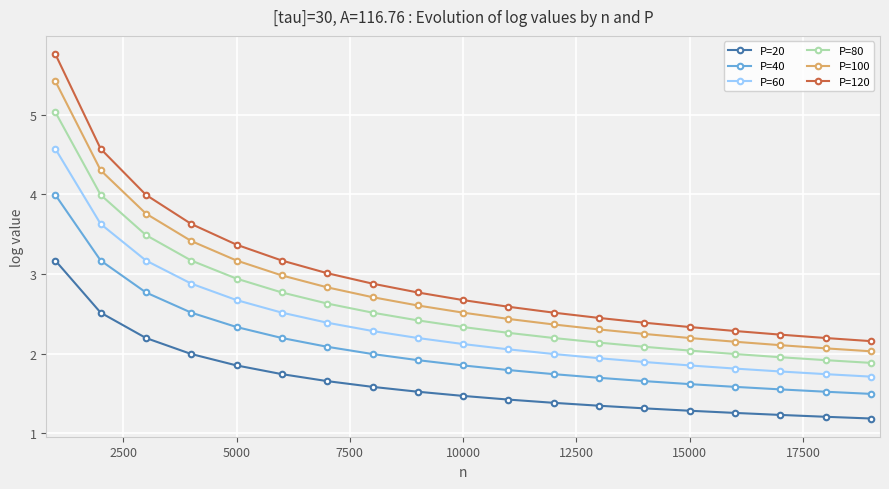

Which series has the widest spread of values?

P=120